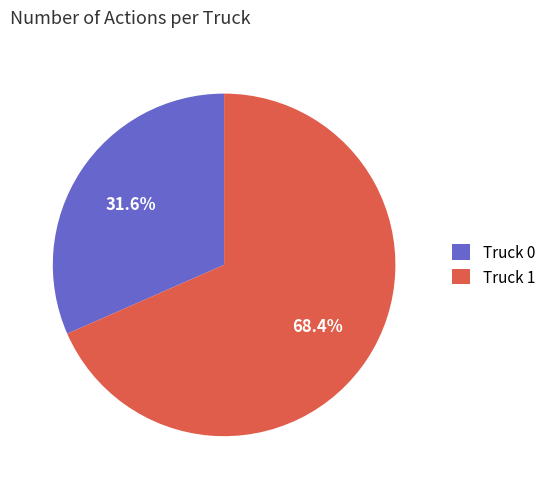

True or false: Truck 1 accounts for 61% of the total.

False